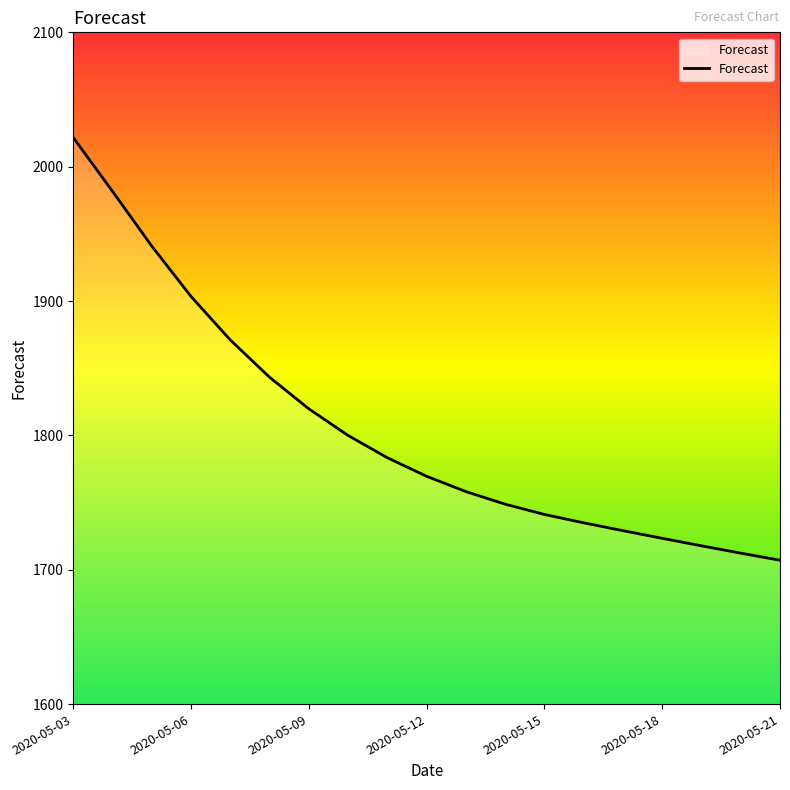

What is the maximum value shown in the chart?

2021.7